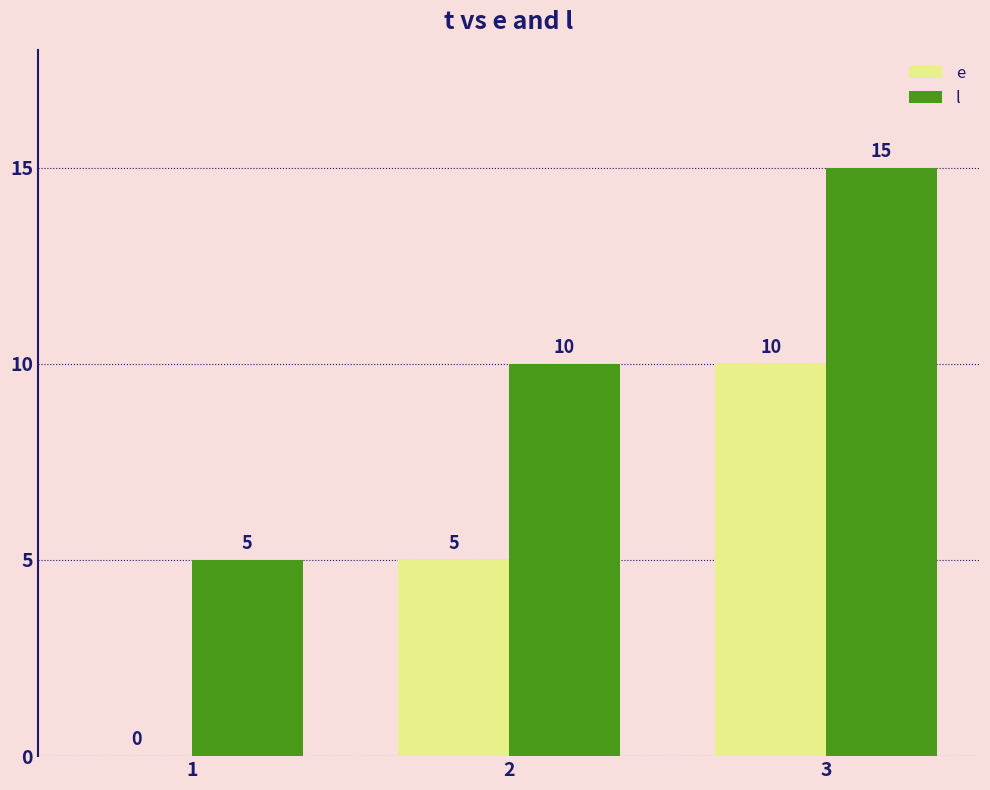

How many categories are shown in the chart?

3